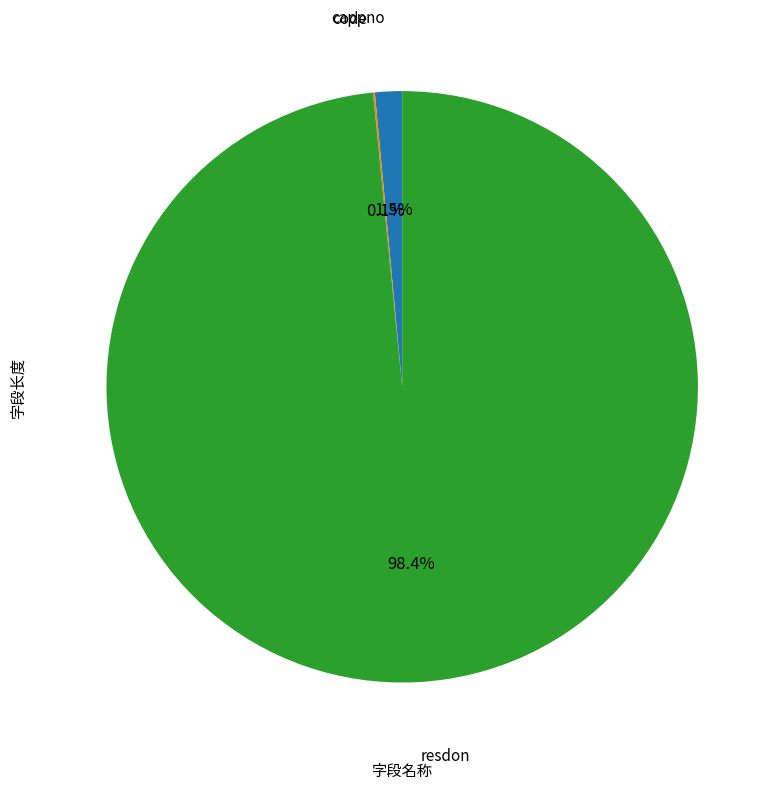

What is the largest slice in the pie chart?

resdon